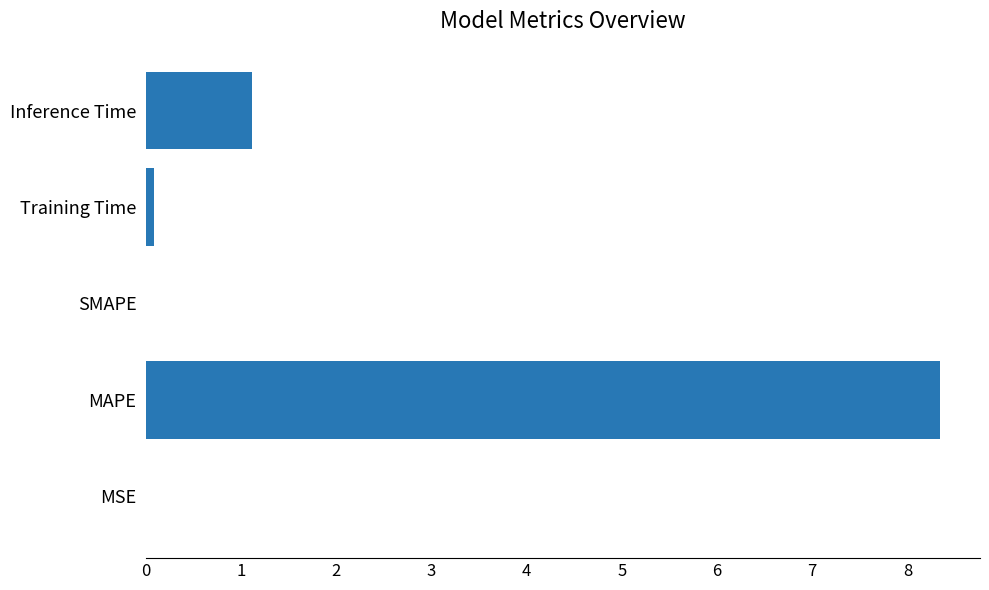

What is the sum of the values at SMAPE and MAPE?

8.3